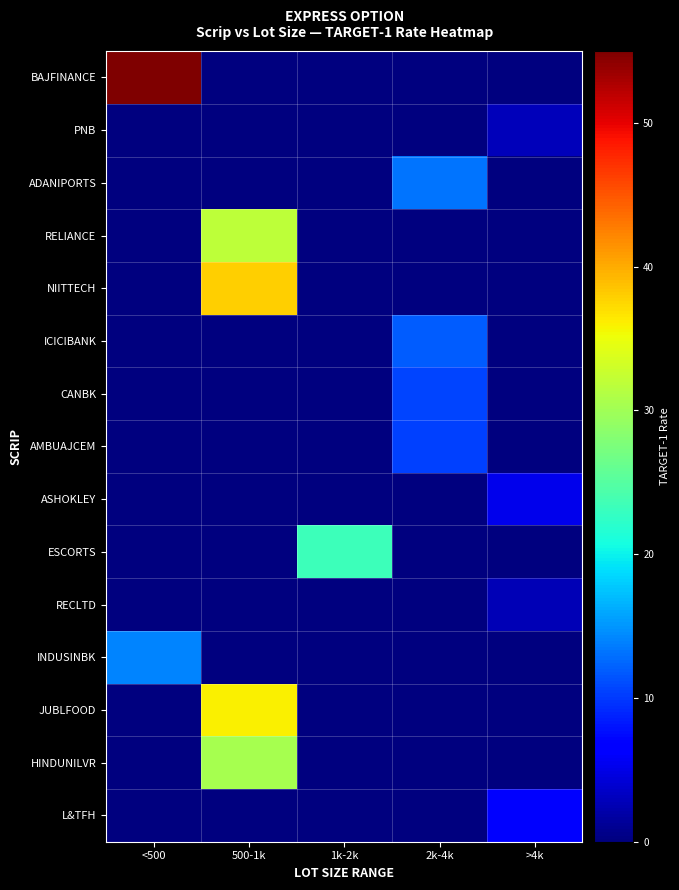

What is the total value across all series at 500-1k?

136.3